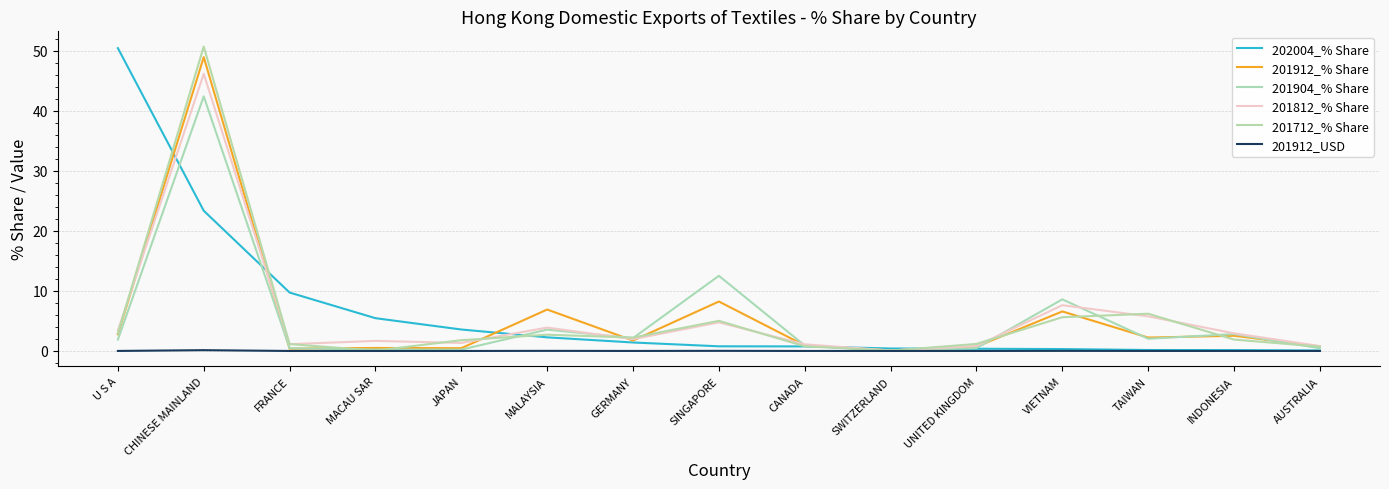

How many lines are shown in the chart?

6